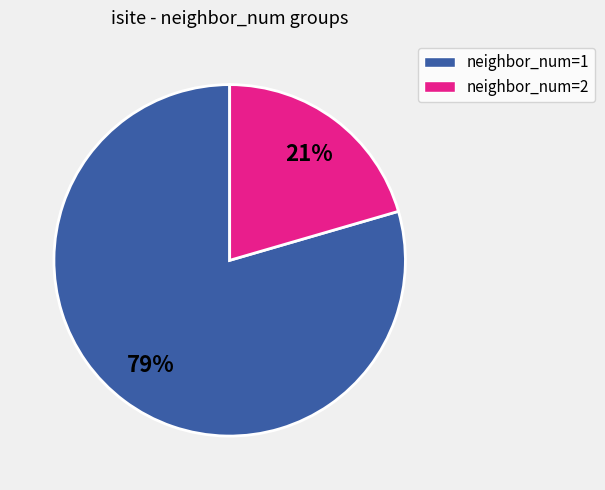

To the nearest percent, what is the average slice percentage?

50%